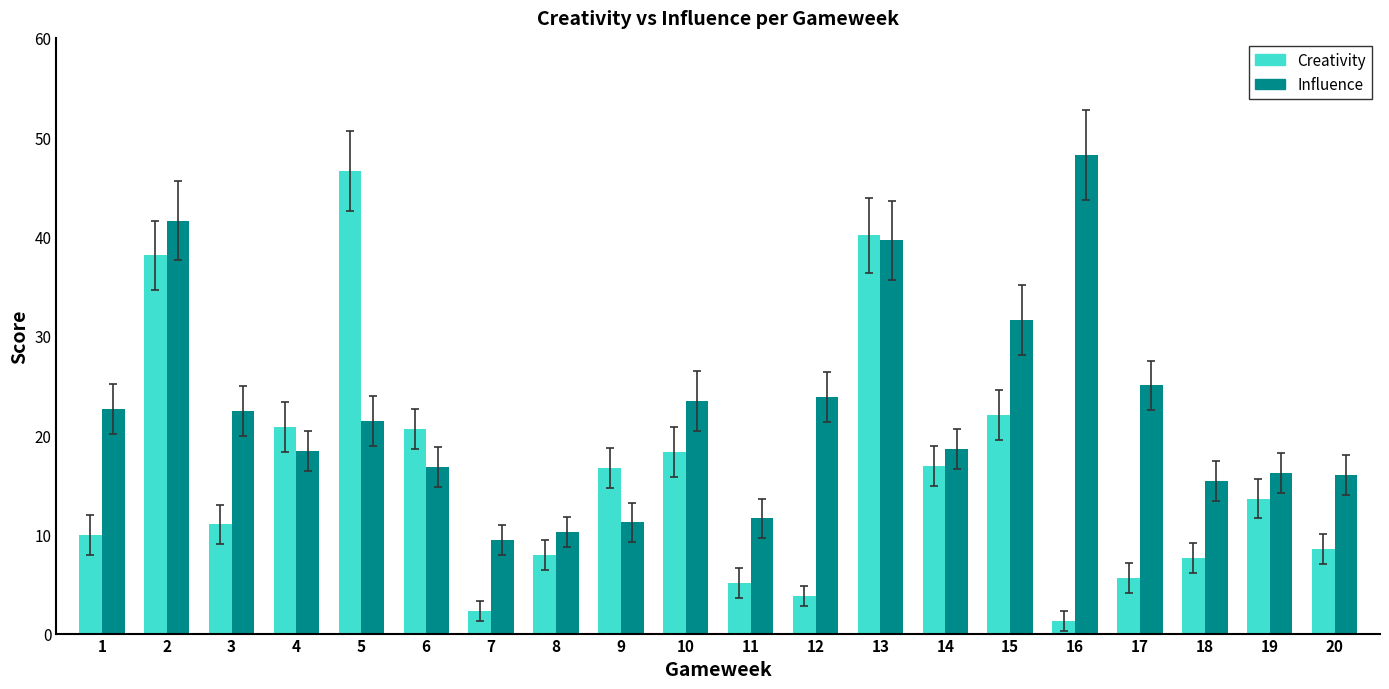

Is it true that Influence equals 11.5 at 13?

False